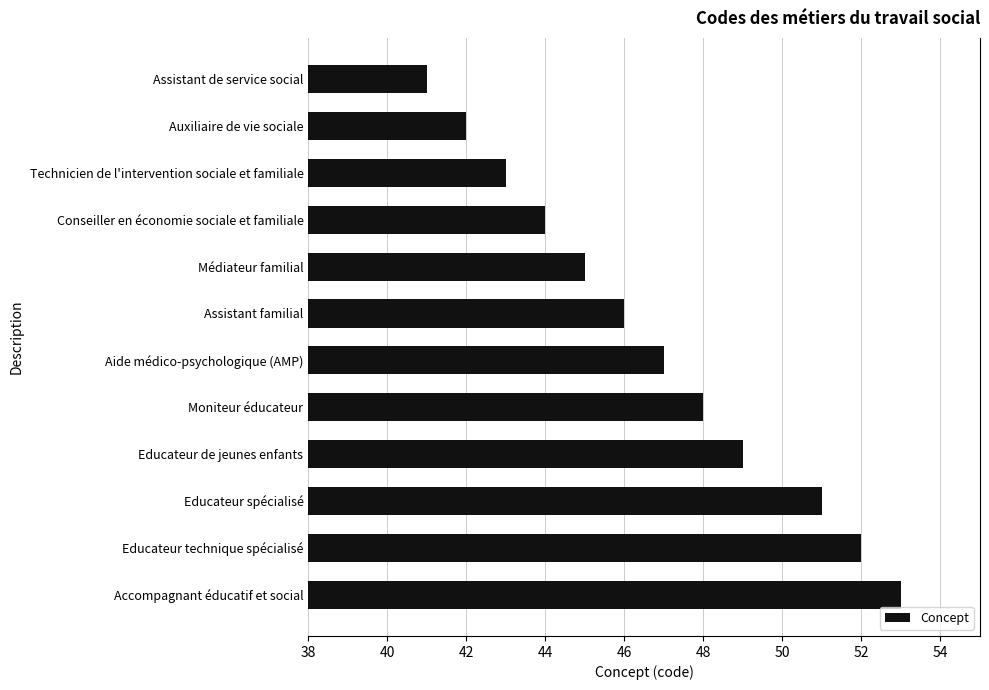

Reading bottom to top, transcribe all the data shown in this chart.

Accompagnant éducatif et social=53	Educateur technique spécialisé=52	Educateur spécialisé=51	Educateur de jeunes enfants=49	Moniteur éducateur=48	Aide médico-psychologique (AMP)=47	Assistant familial=46	Médiateur familial=45	Conseiller en économie sociale et familiale=44	Technicien de l'intervention sociale et familiale=43	Auxiliaire de vie sociale=42	Assistant de service social=41